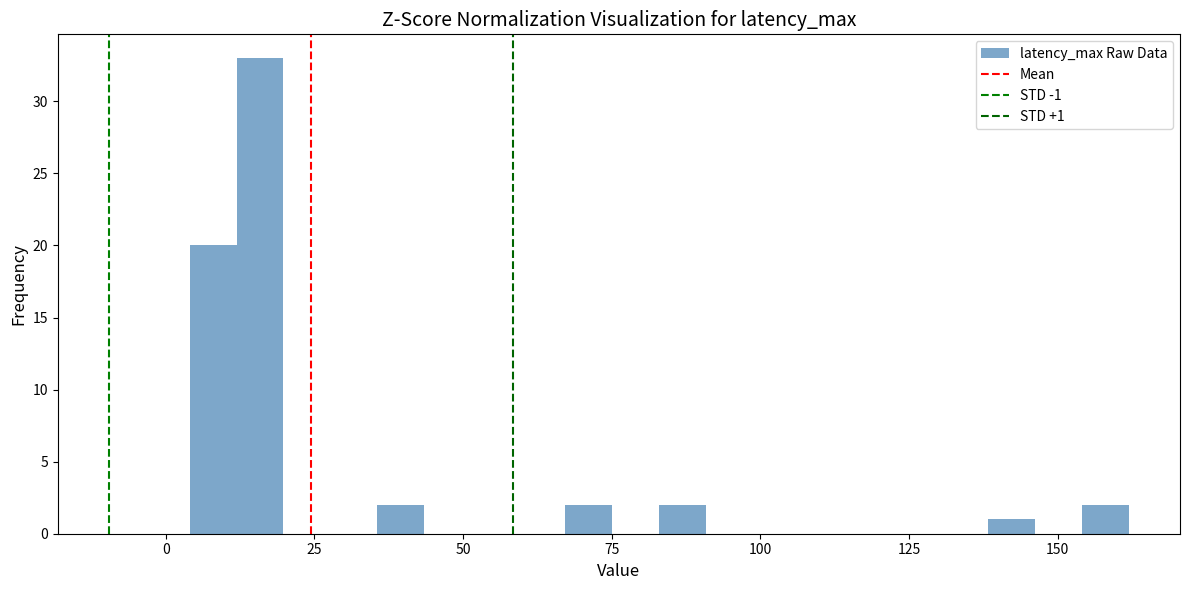

Read against the x-axis, roughly where is the centre of the tallest bar?

15